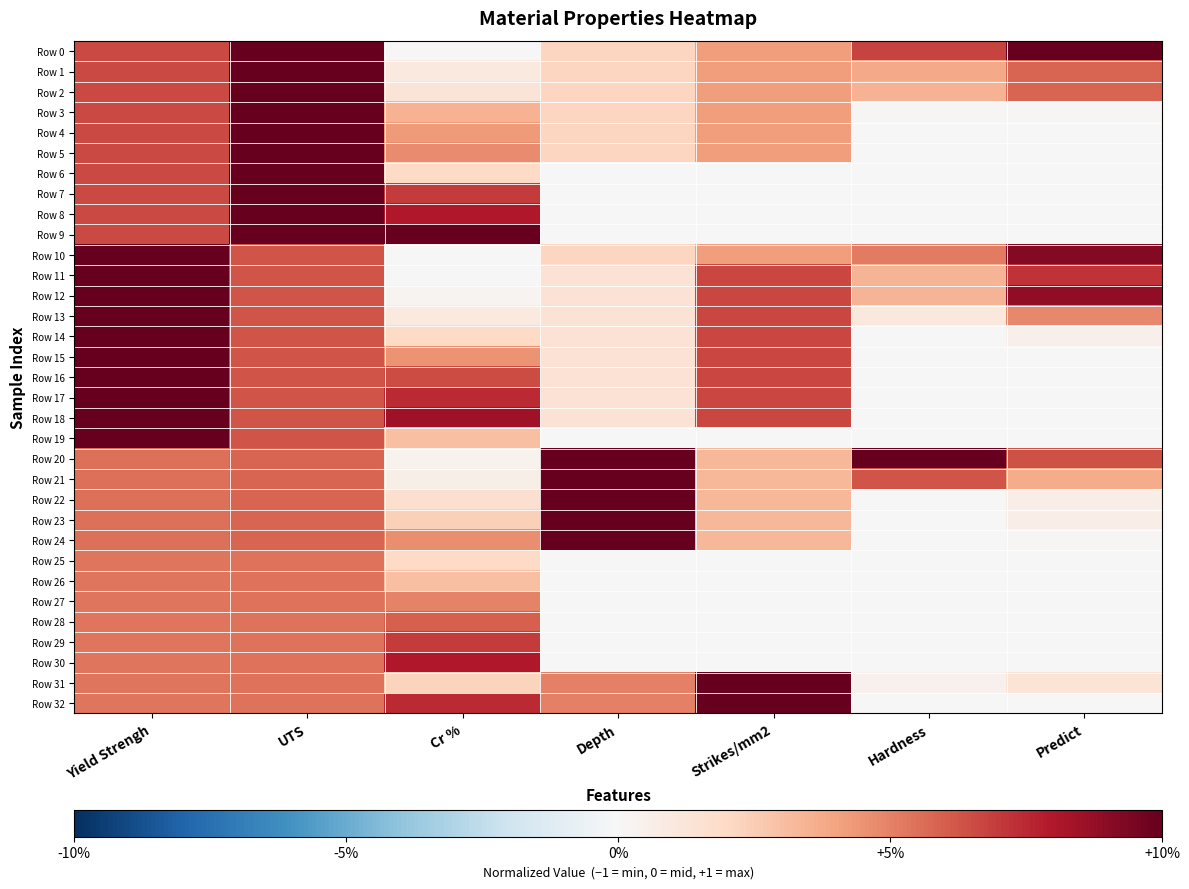

At which category is the sum across all series the highest?

Yield Strengh